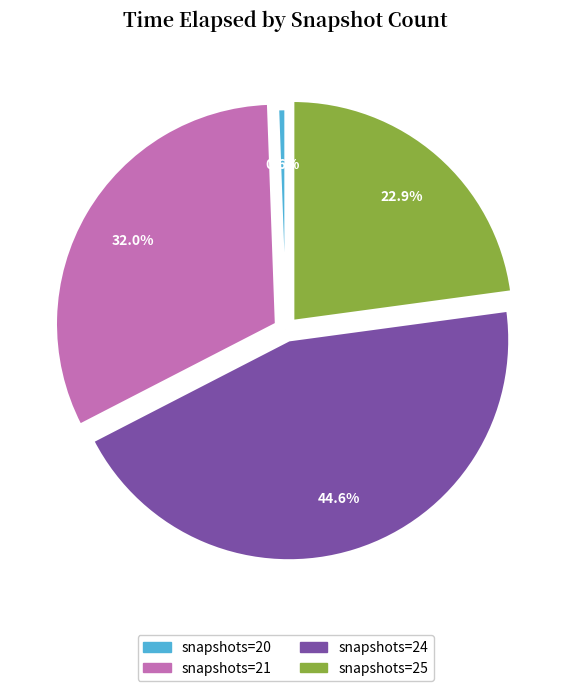

To the nearest percent, what is the difference between the largest and smallest slice percentages?

44%